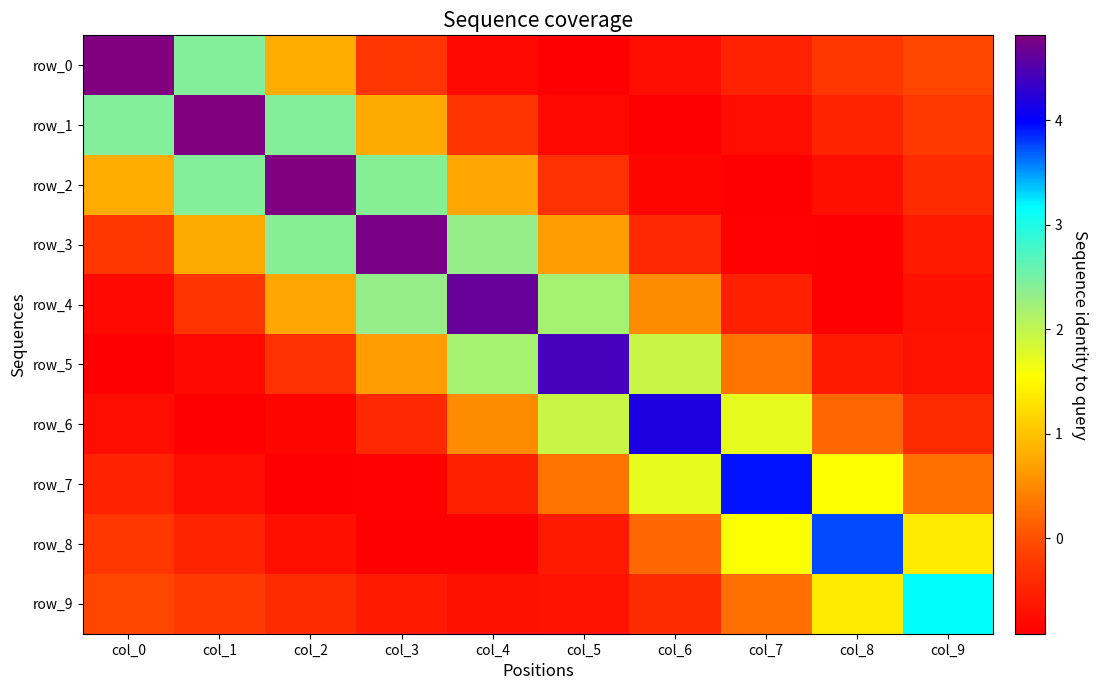

How many negative values does the row_1 series have?

6